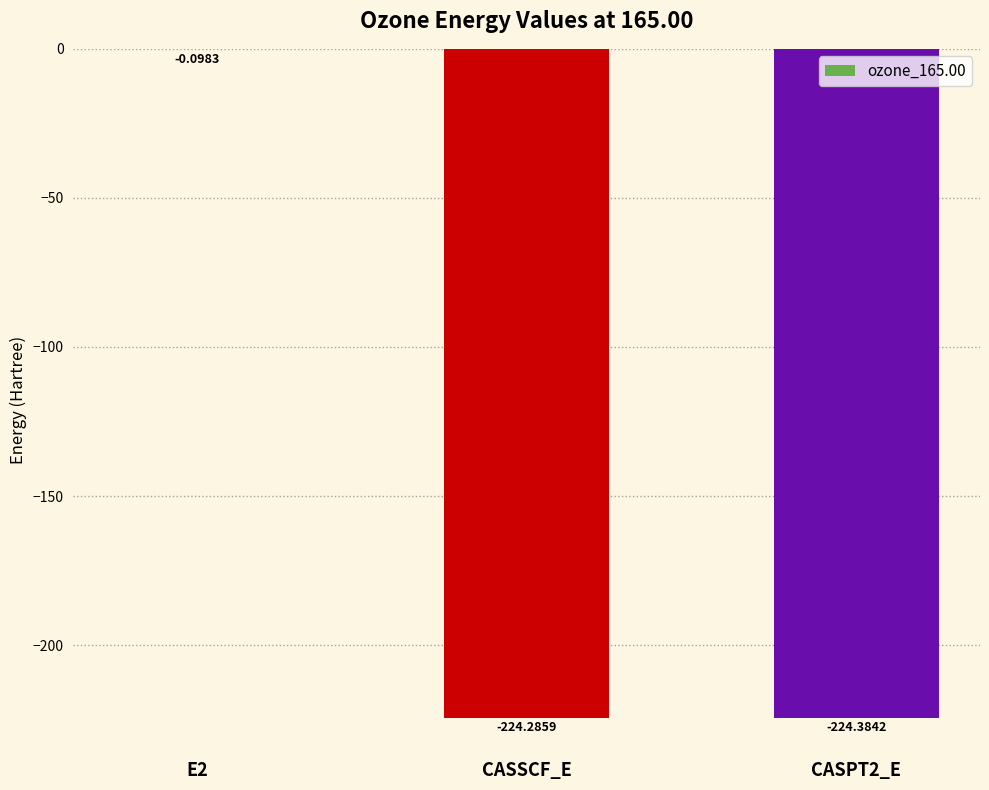

What is the sum of the values at E2 and CASPT2_E?

-224.5